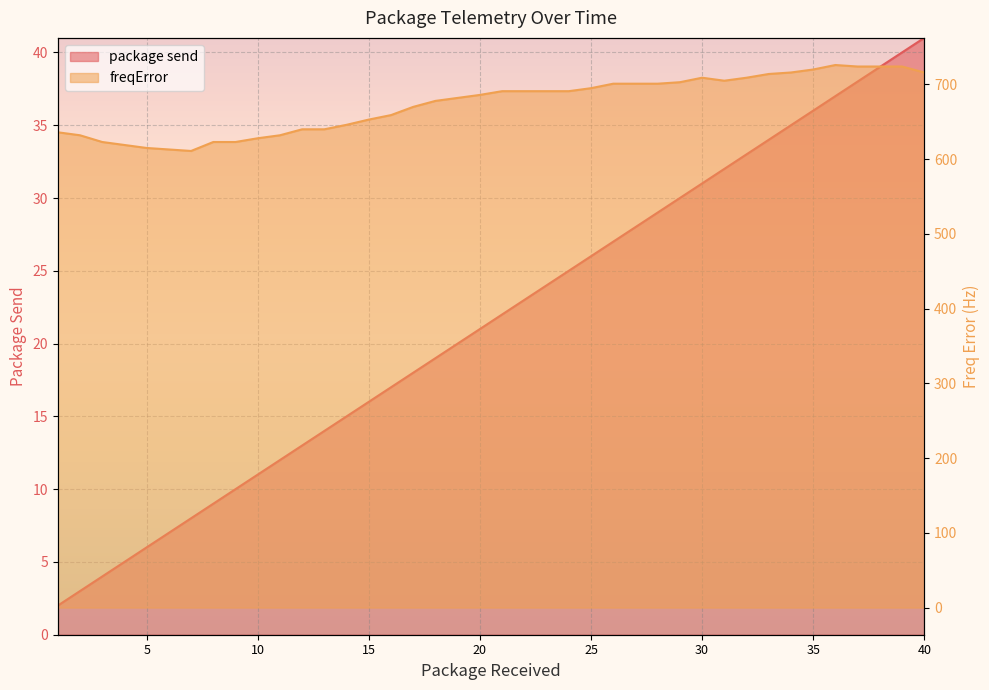

What is the difference between the highest and lowest values at 34?

681